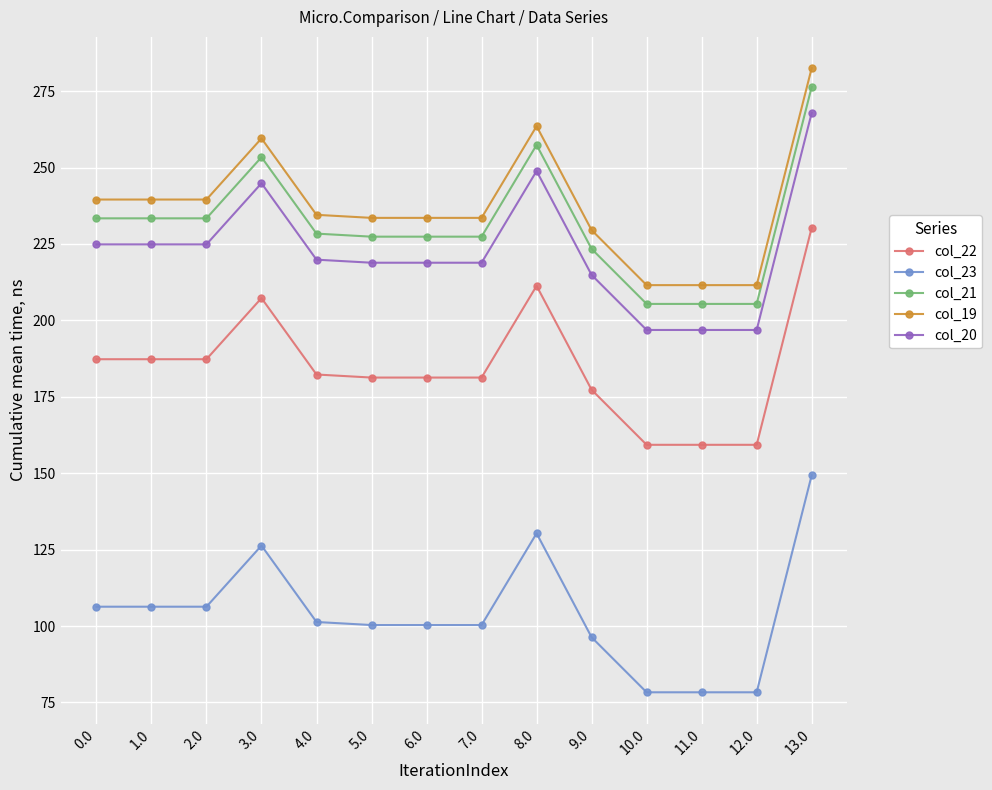

Does the chart have visible grid lines?

Yes